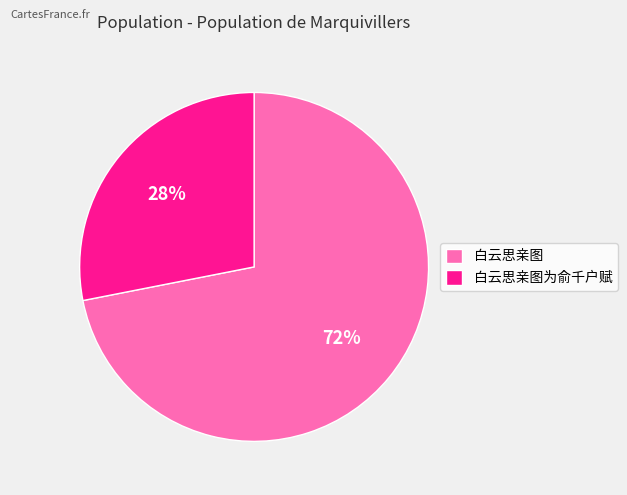

How many slices are in this pie chart?

2